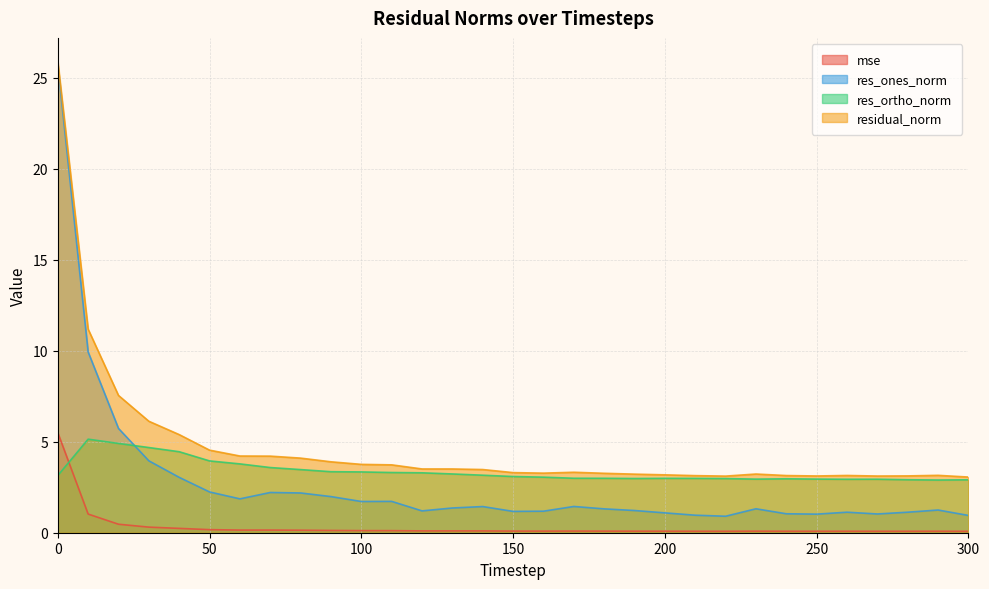

At how many categories does at least one series exceed 24?

1